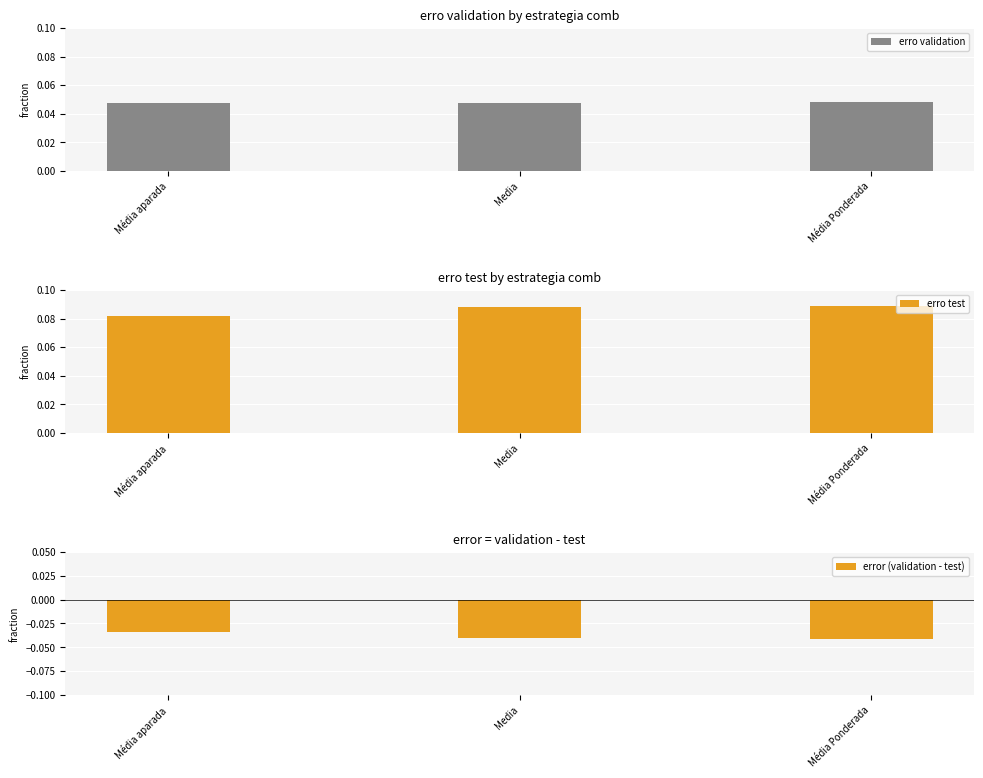

How many erro validation values are between 0 and 1?

3